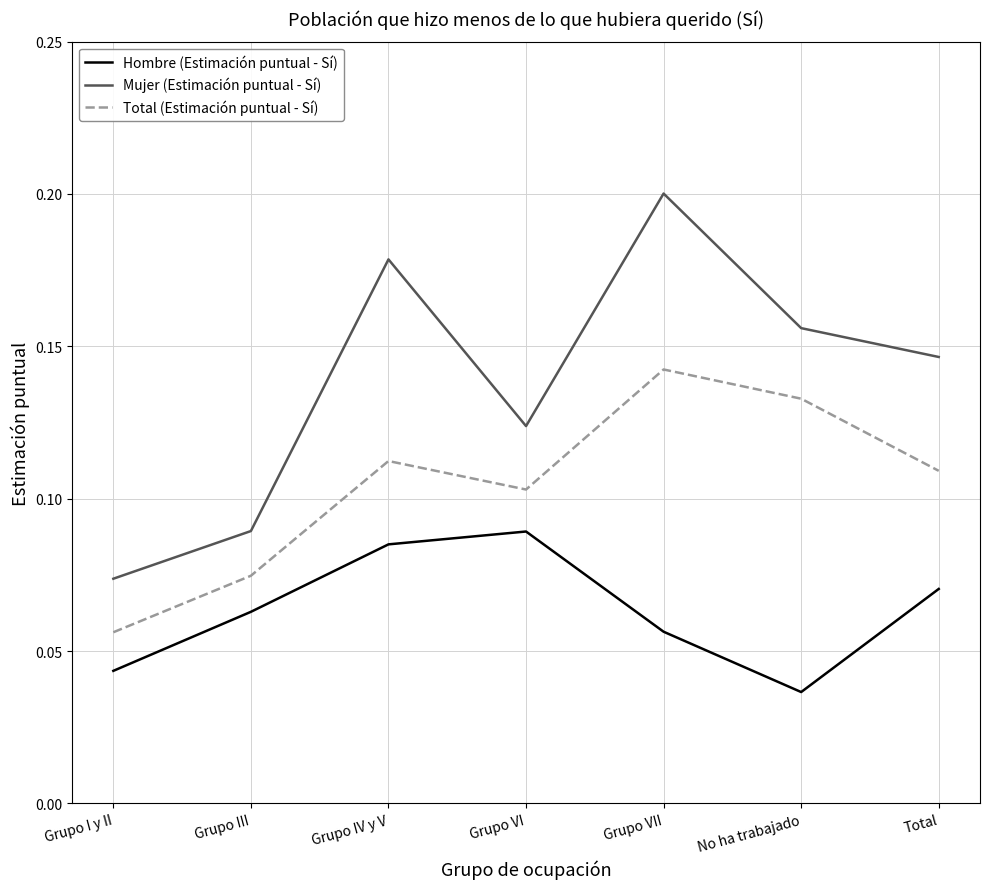

At which category does the chart reach its peak across all series?

Grupo VII